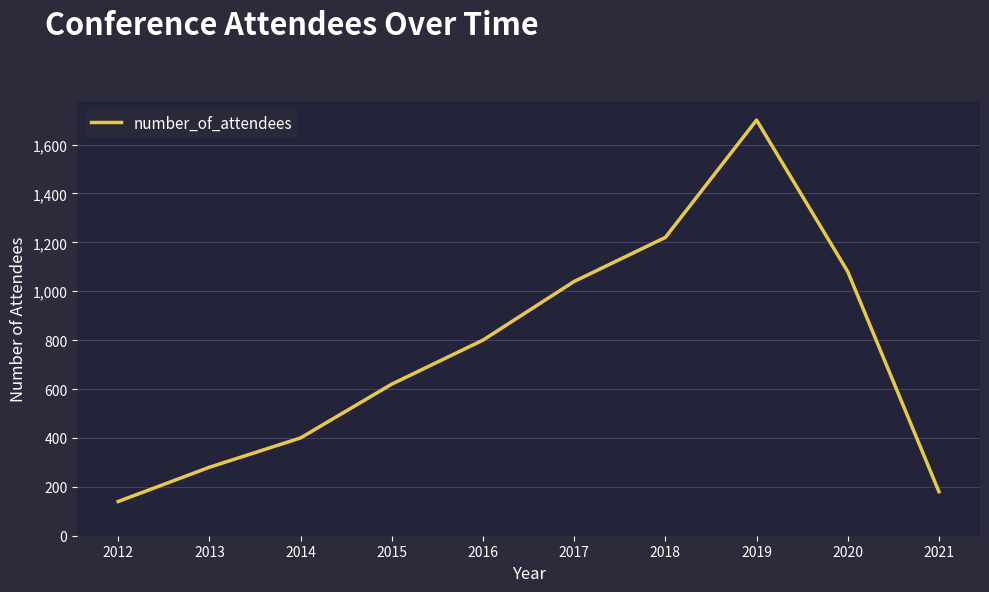

What is the sum of the values at 2017 and 2018?

2260